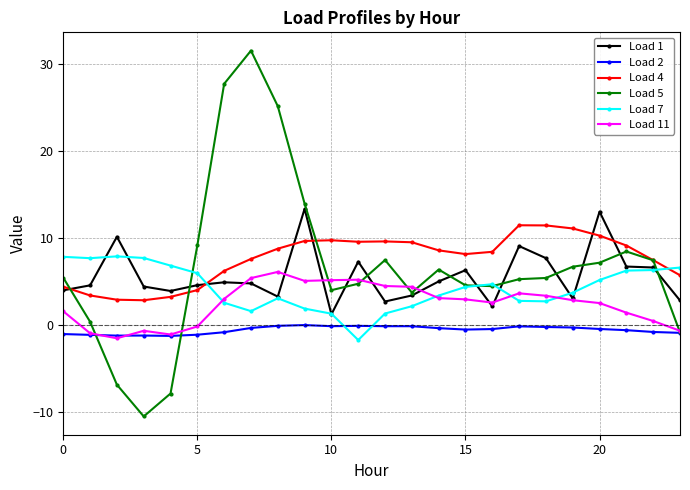

Does the chart have visible grid lines?

Yes